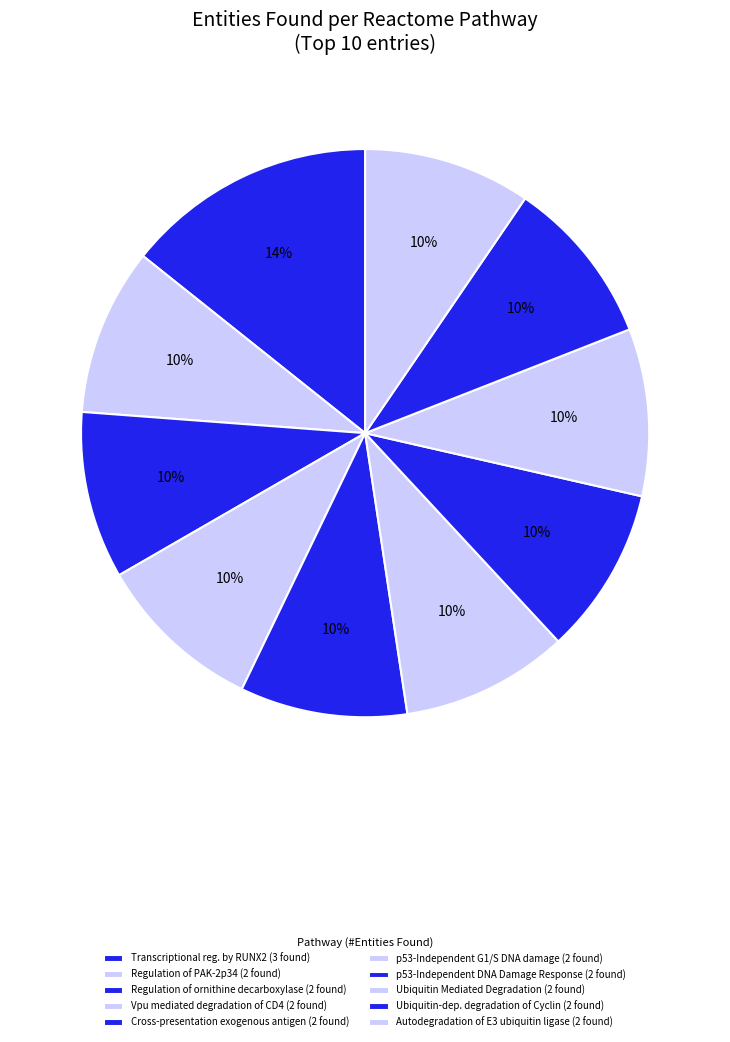

Which category has the biggest portion of the pie?

Transcriptional regulation by RUNX2